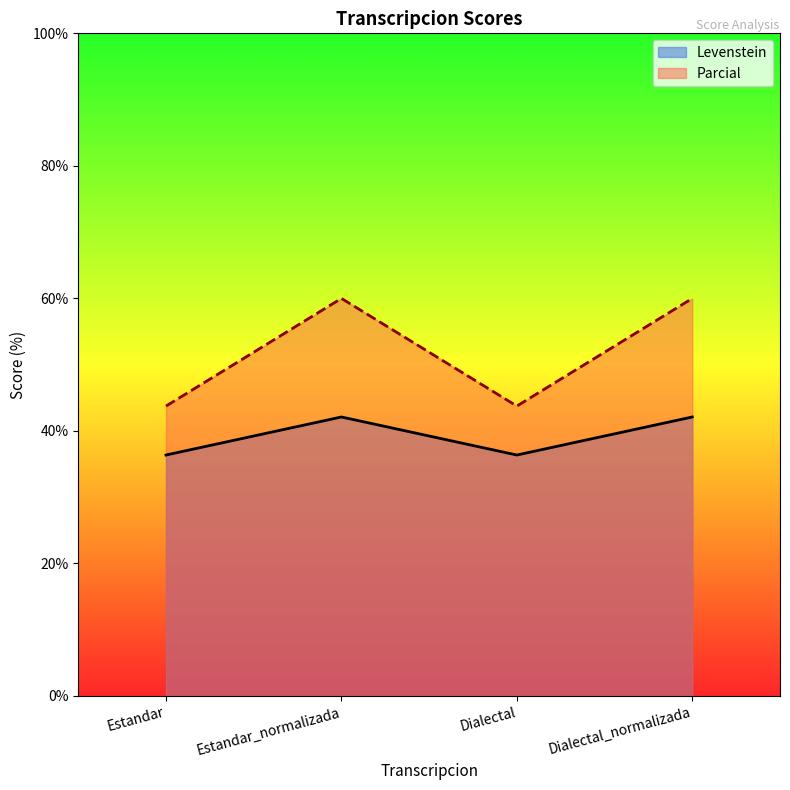

List the series in order of their peak value, lowest first.

Levenstein, Parcial